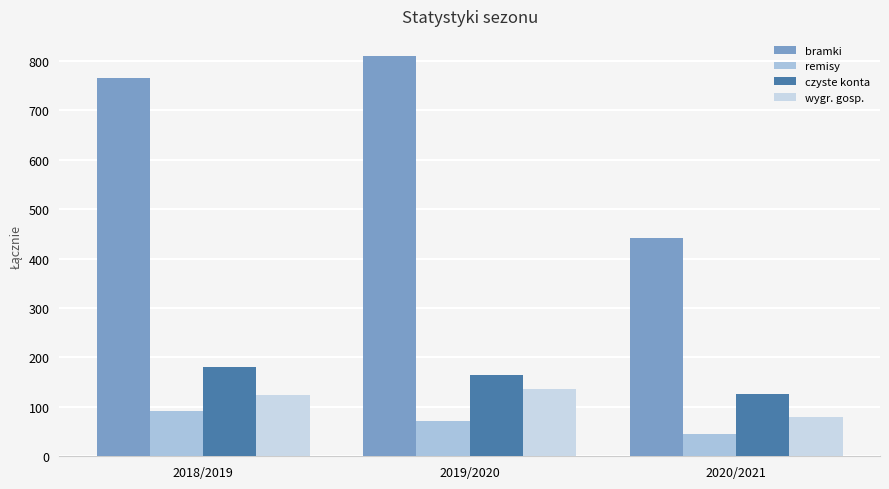

Between 2019/2020 and 2020/2021, which series saw the biggest shift?

bramki